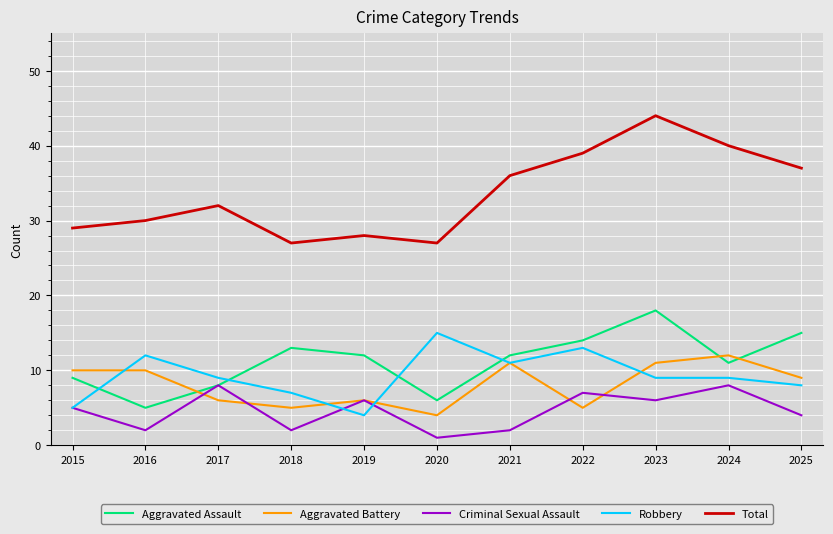

Is the value of Aggravated Assault at 2021 greater than the value of Total at 2025?

No